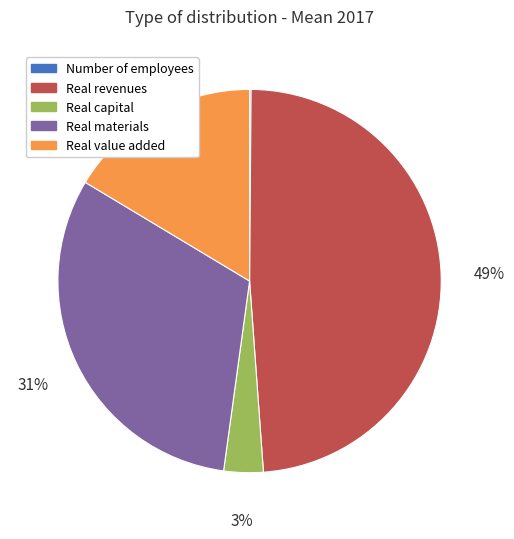

Is there a majority slice in this chart?

No